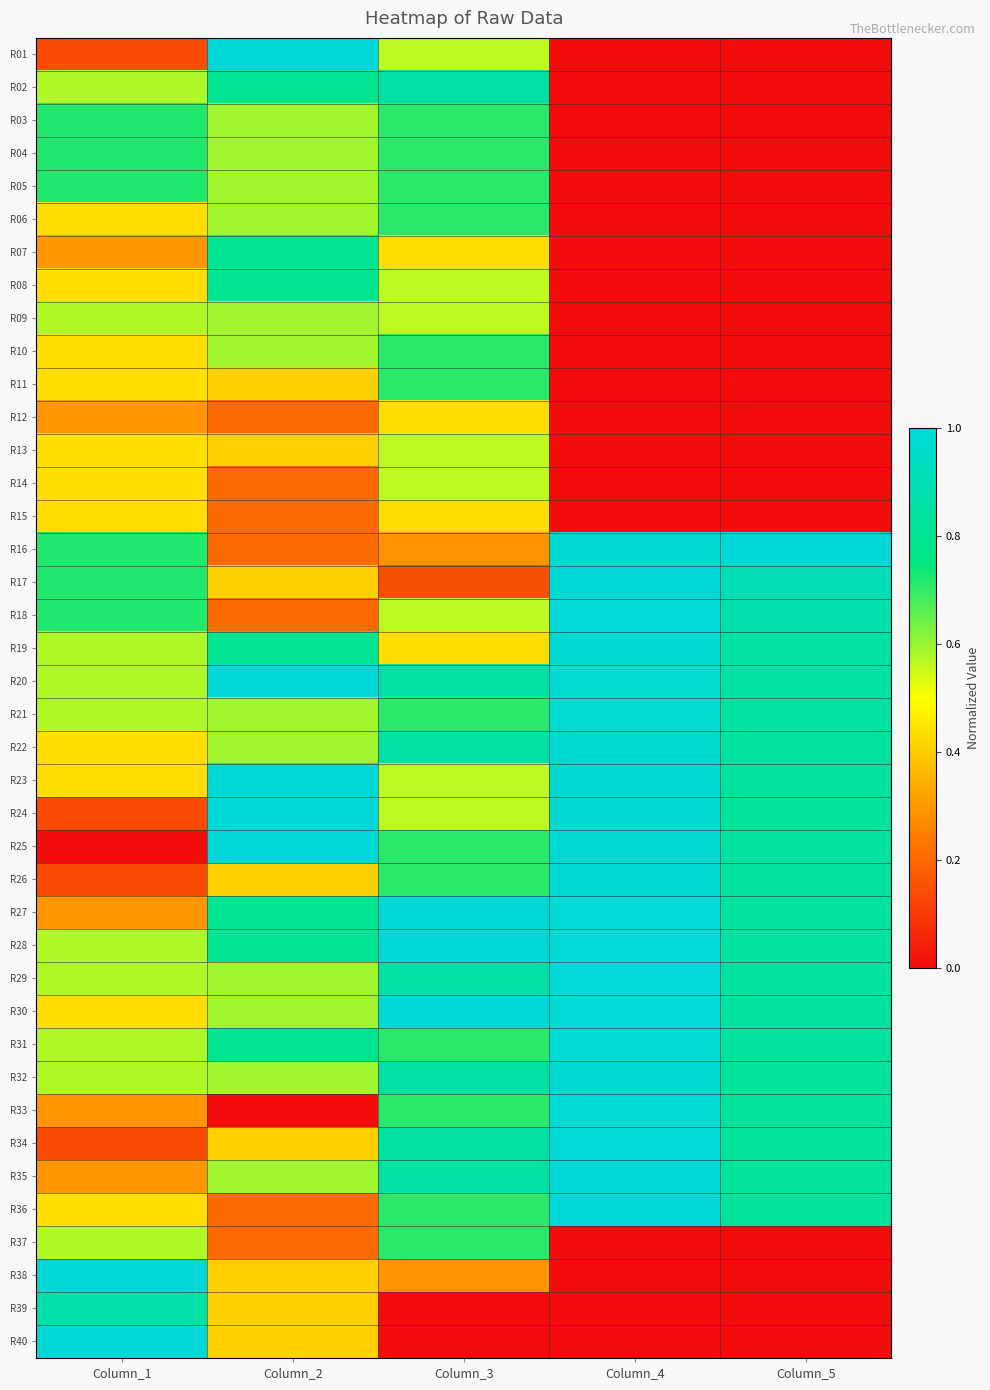

How many series are shown in this chart?

40